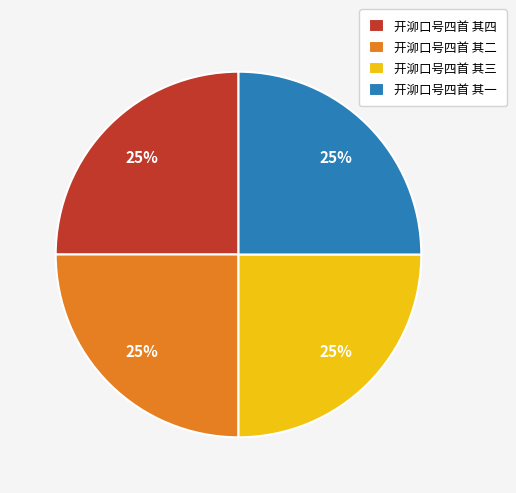

How many segments does this pie chart have?

4